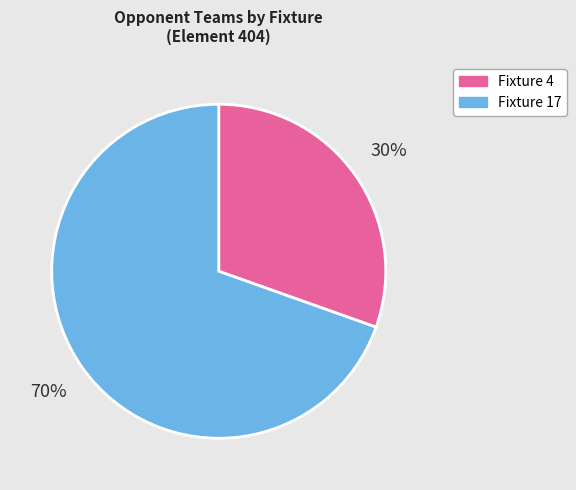

Which category has the biggest portion of the pie?

Fixture 17